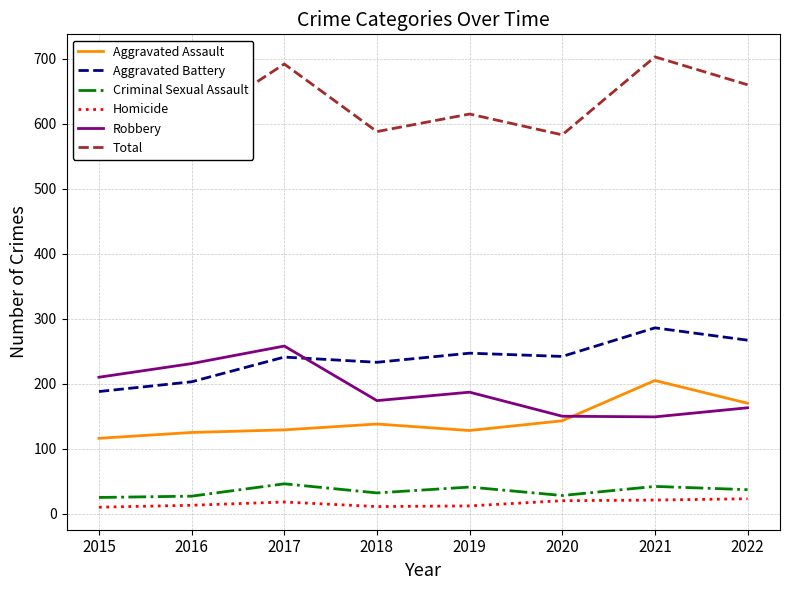

What is the sum of the Total values at 2020 and 2019?

1198